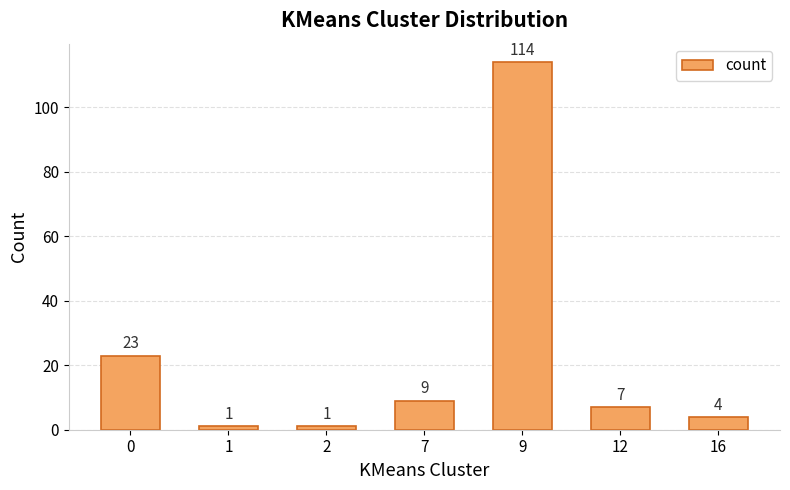

Which label corresponds to the largest value in the chart?

9